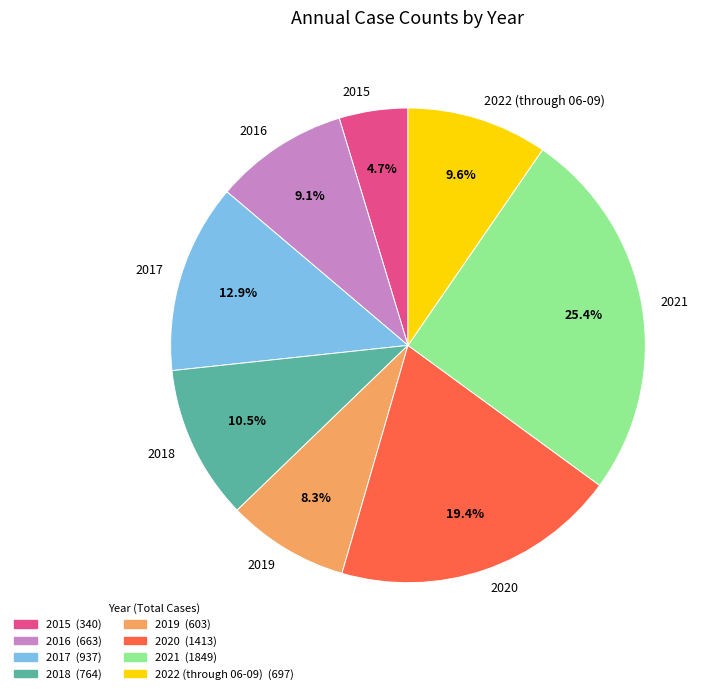

What percentage is NOT represented by 2015?

95.3%